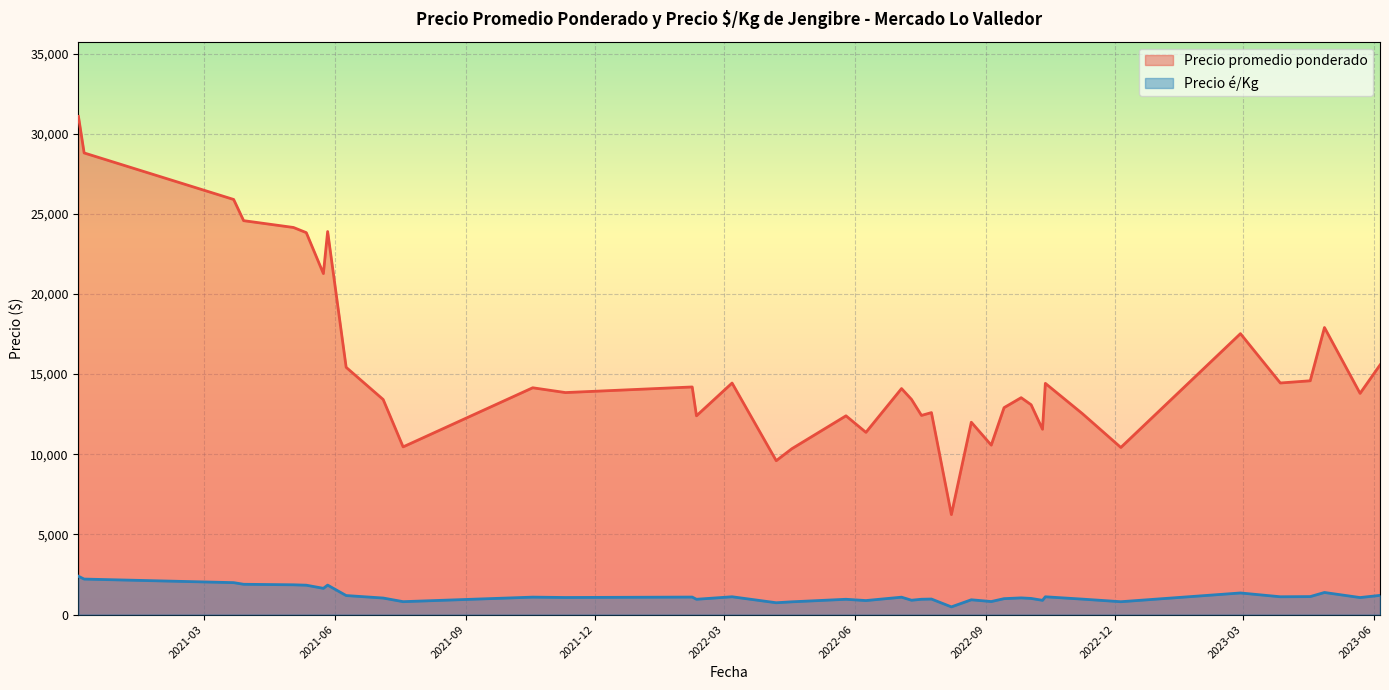

What is the average value of the Precio promedio ponderado series?

15481